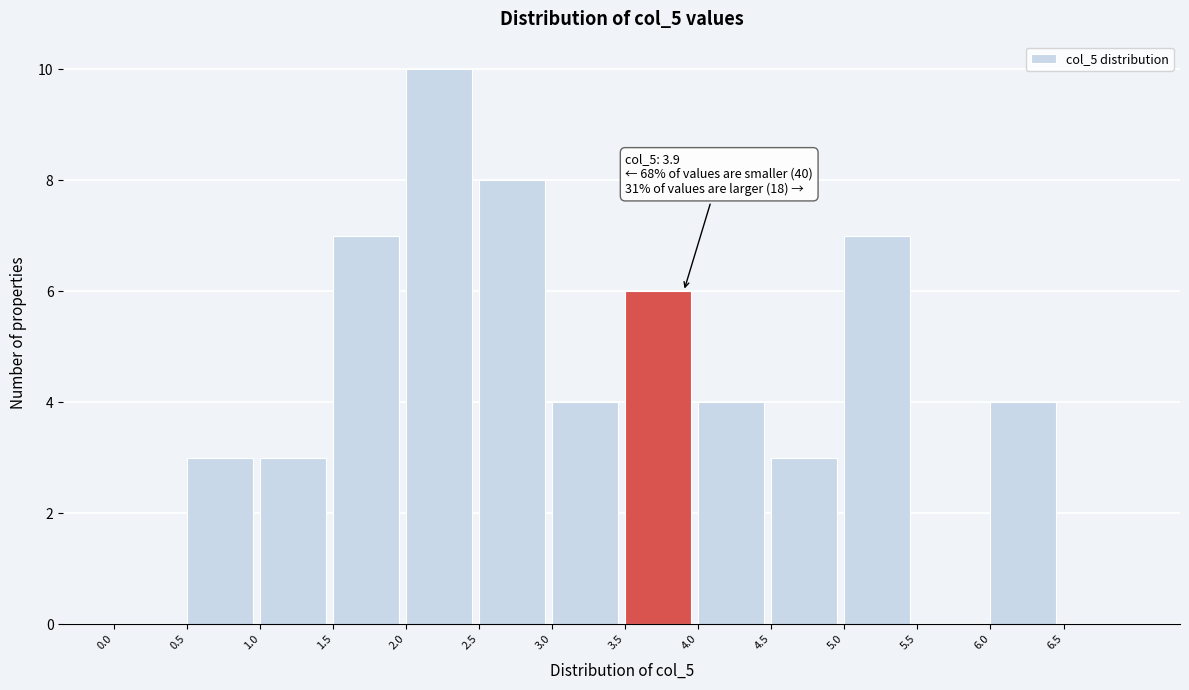

Which range on the x-axis has the tallest bar?

2.0 to 2.5